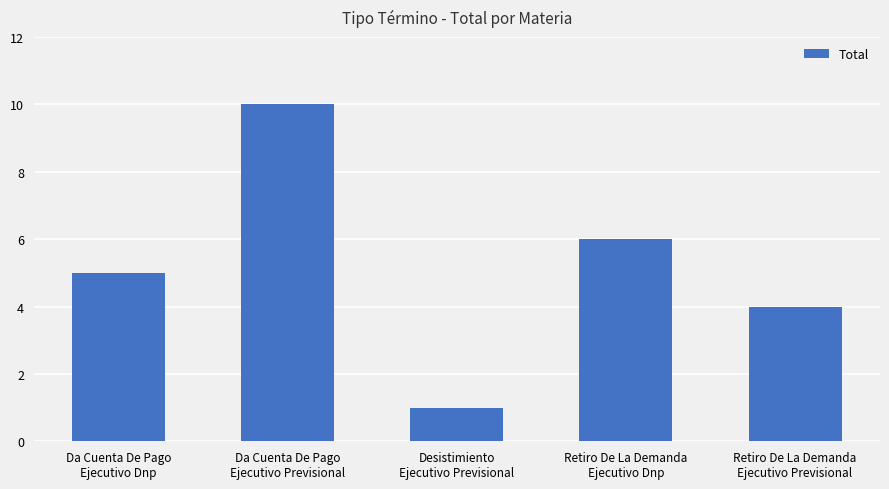

Rank the categories by value from lowest to highest.

Desistimiento
Ejecutivo Previsional, Retiro De La Demanda
Ejecutivo Previsional, Da Cuenta De Pago
Ejecutivo Dnp, Retiro De La Demanda
Ejecutivo Dnp, Da Cuenta De Pago
Ejecutivo Previsional